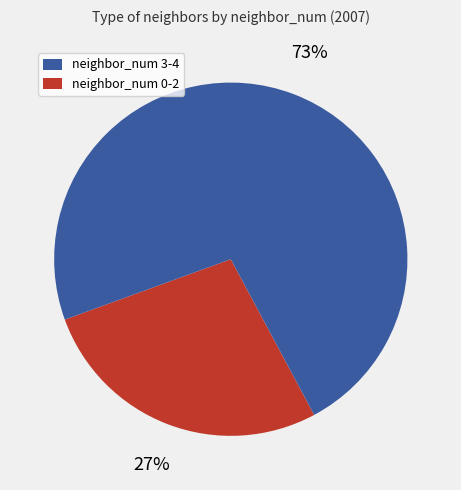

Is there any slice that represents more than half of the pie?

Yes